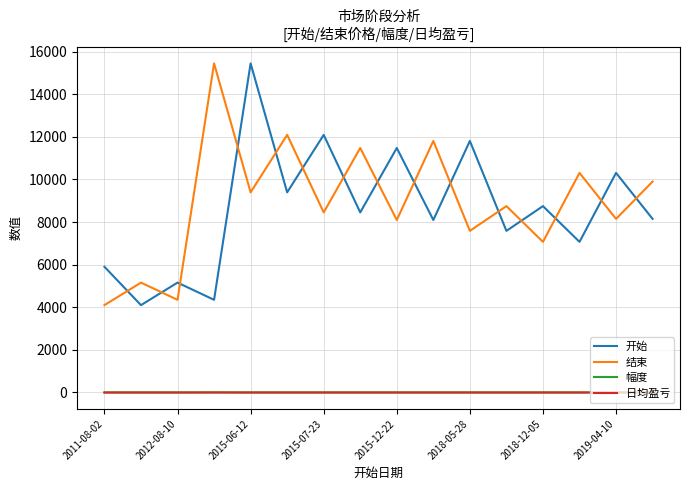

True or false: 日均盈亏 and 开始 cross at least once.

False